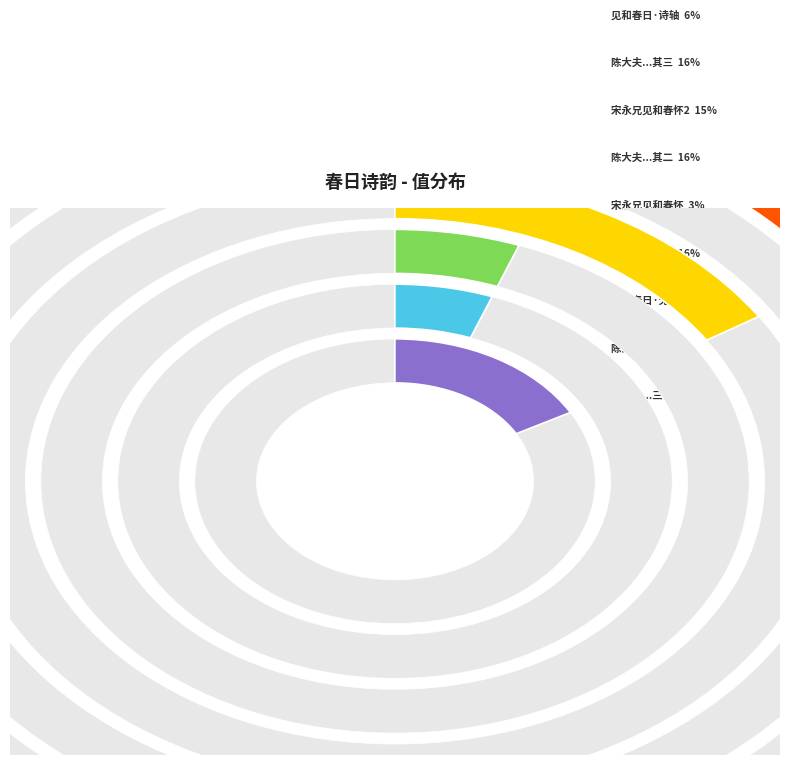

To the nearest percent, what portion does 陈大夫见和春日三首用韵酬之 其一 represent?

16%